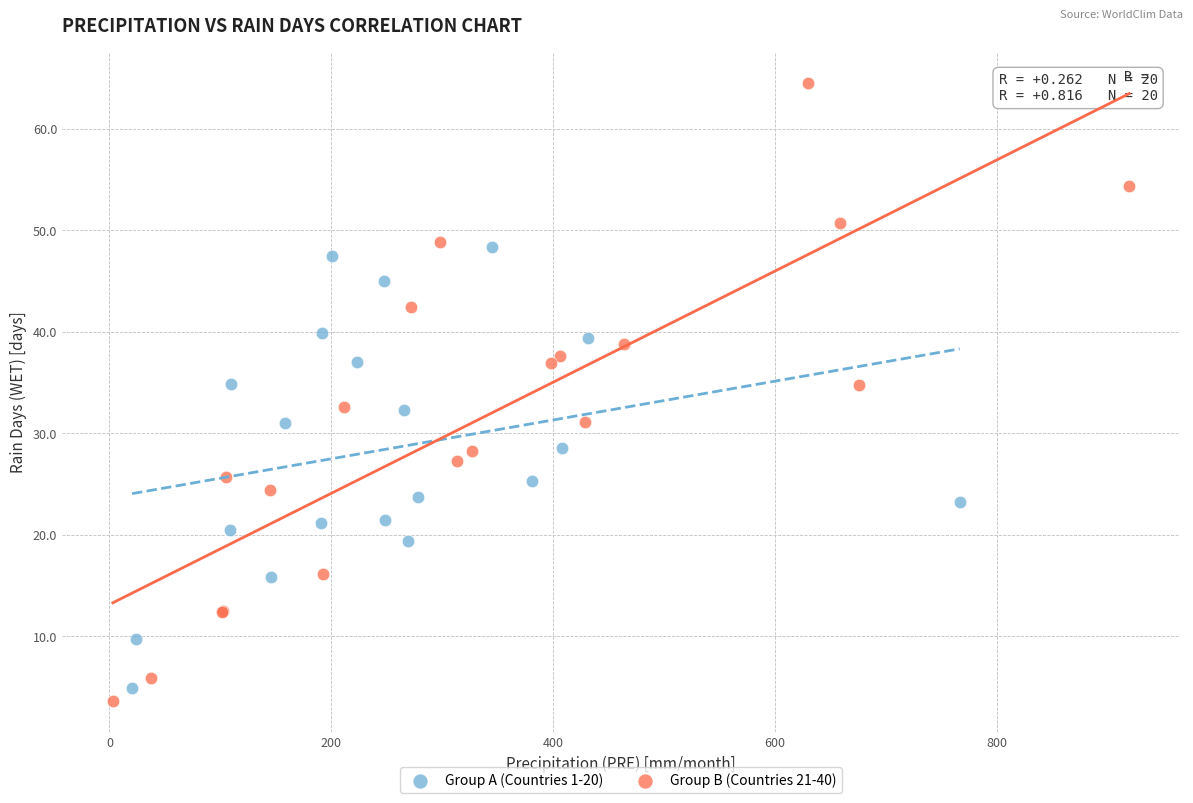

Which series contains the highest Y value?

Group B (Countries 21-40)